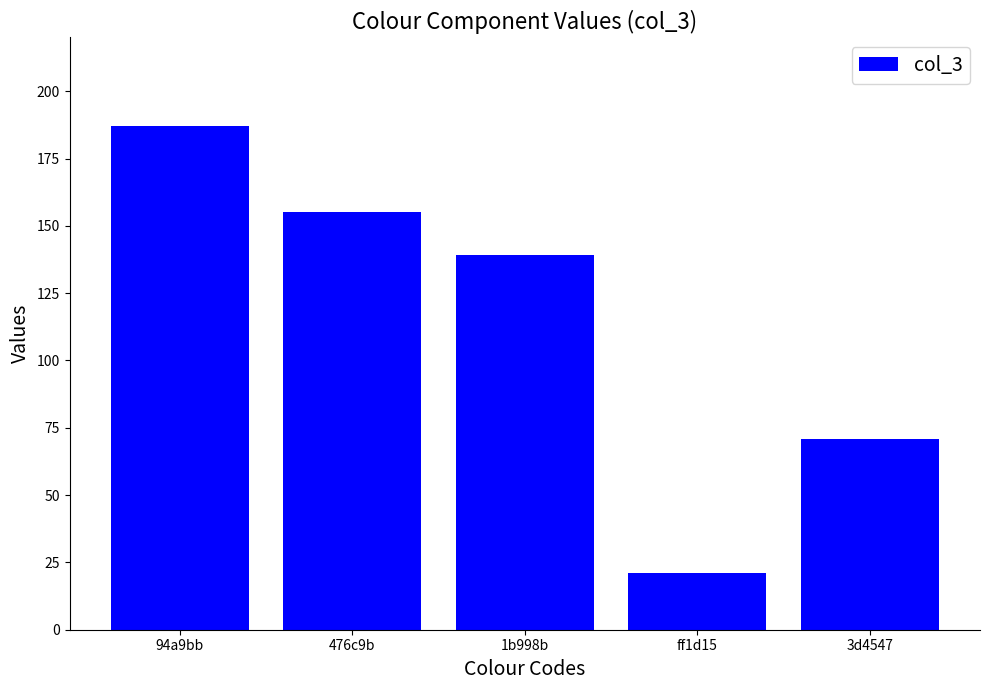

Which has a higher value, 94a9bb or 3d4547?

94a9bb